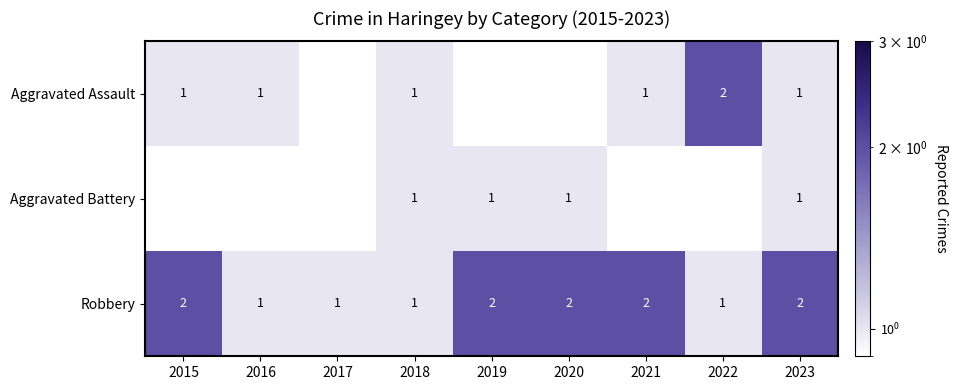

What is the sum of all Robbery values?

14